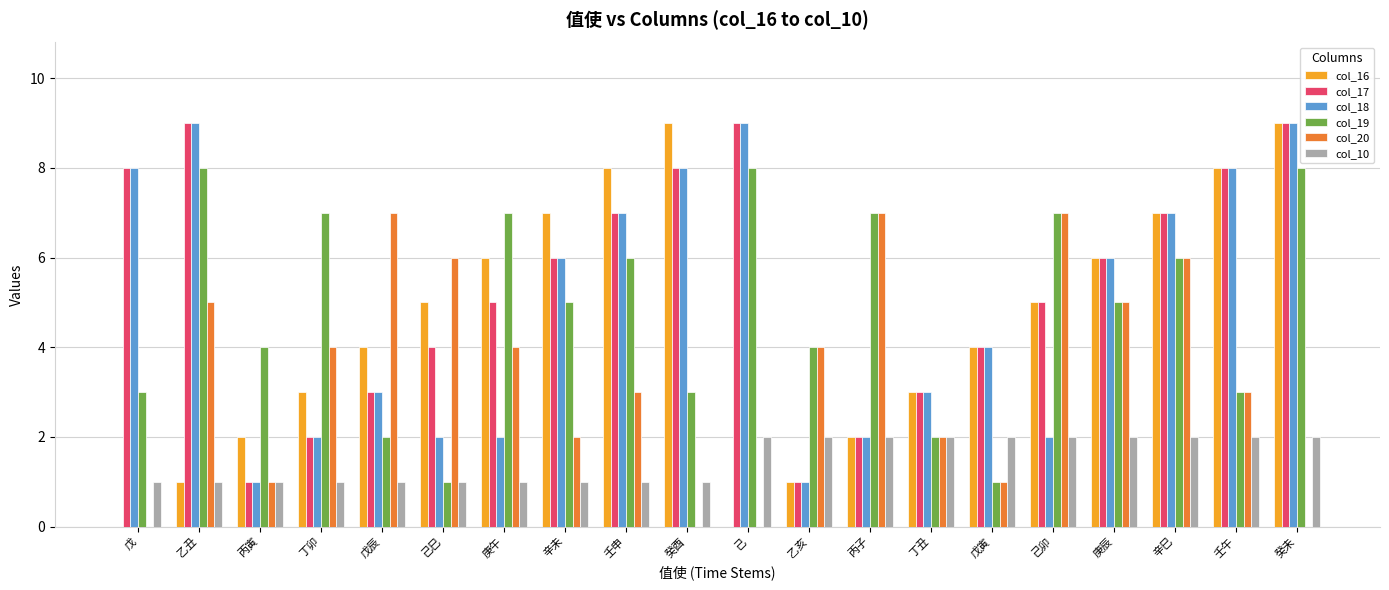

Reading left to right, transcribe all the data shown in this chart.

col_16: 戊=0	乙丑=1	丙寅=2	丁卯=3	戊辰=4	己巳=5	庚午=6	辛未=7	壬申=8	癸酉=9	己=0	乙亥=1	丙子=2	丁丑=3	戊寅=4	己卯=5	庚辰=6	辛巳=7	壬午=8	癸未=9
col_17: 戊=8	乙丑=9	丙寅=1	丁卯=2	戊辰=3	己巳=4	庚午=5	辛未=6	壬申=7	癸酉=8	己=9	乙亥=1	丙子=2	丁丑=3	戊寅=4	己卯=5	庚辰=6	辛巳=7	壬午=8	癸未=9
col_18: 戊=8	乙丑=9	丙寅=1	丁卯=2	戊辰=3	己巳=2	庚午=2	辛未=6	壬申=7	癸酉=8	己=9	乙亥=1	丙子=2	丁丑=3	戊寅=4	己卯=2	庚辰=6	辛巳=7	壬午=8	癸未=9
col_19: 戊=3	乙丑=8	丙寅=4	丁卯=7	戊辰=2	己巳=1	庚午=7	辛未=5	壬申=6	癸酉=3	己=8	乙亥=4	丙子=7	丁丑=2	戊寅=1	己卯=7	庚辰=5	辛巳=6	壬午=3	癸未=8
col_20: 戊=0	乙丑=5	丙寅=1	丁卯=4	戊辰=7	己巳=6	庚午=4	辛未=2	壬申=3	癸酉=0	己=0	乙亥=4	丙子=7	丁丑=2	戊寅=1	己卯=7	庚辰=5	辛巳=6	壬午=3	癸未=0
col_10: 戊=1	乙丑=1	丙寅=1	丁卯=1	戊辰=1	己巳=1	庚午=1	辛未=1	壬申=1	癸酉=1	己=2	乙亥=2	丙子=2	丁丑=2	戊寅=2	己卯=2	庚辰=2	辛巳=2	壬午=2	癸未=2